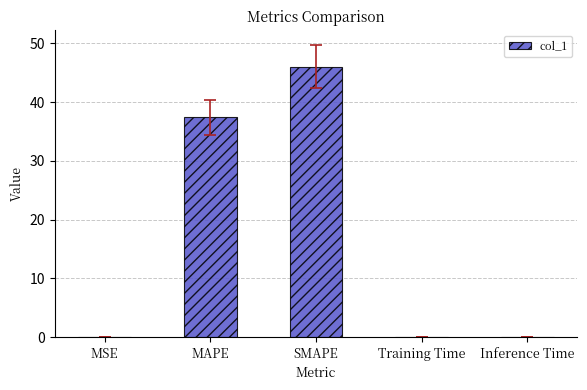

The value at Training Time is 0.0. True or false?

True